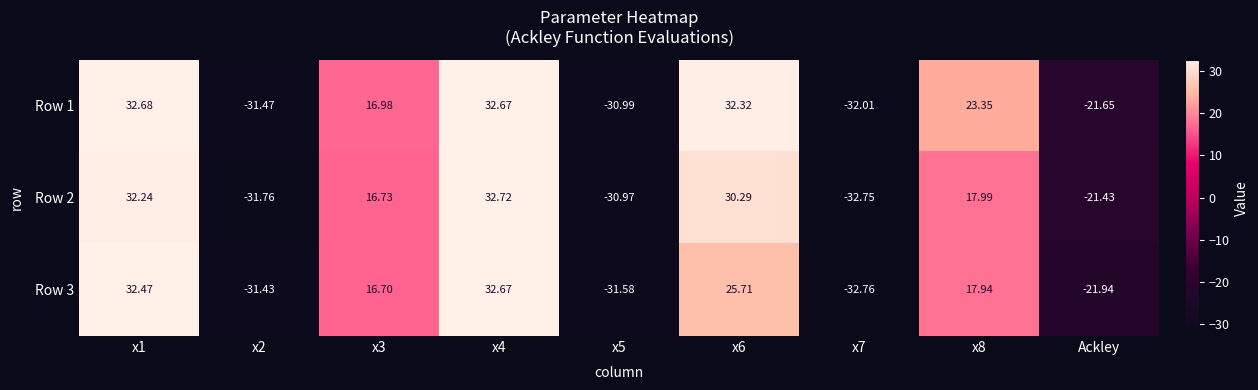

Is the value of Row 3 at x7 greater than the value of Row 2 at x8?

No